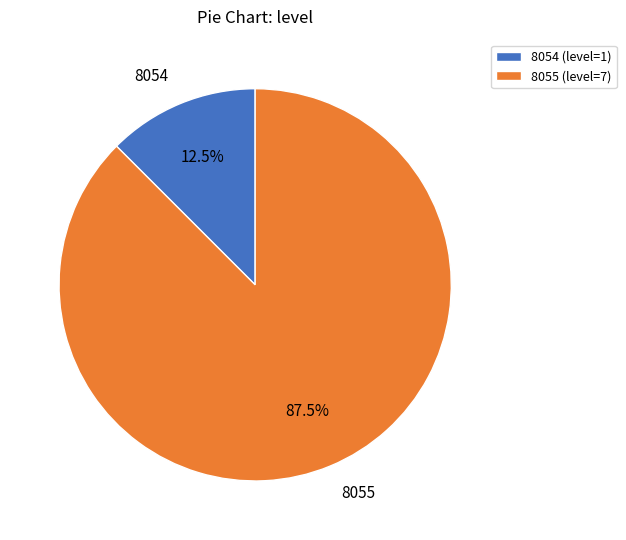

Is there any slice that represents more than half of the pie?

Yes